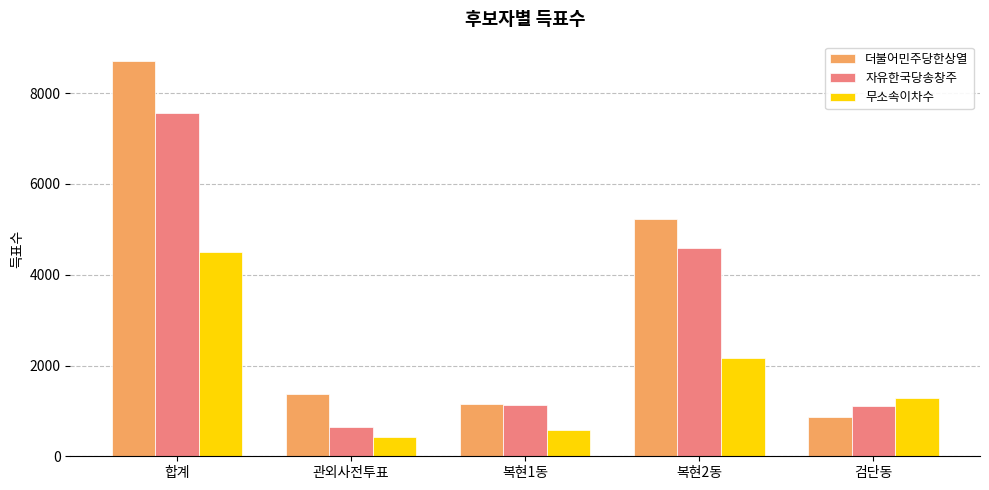

Which series changed the most between 복현1동 and 복현2동?

더불어민주당한상열